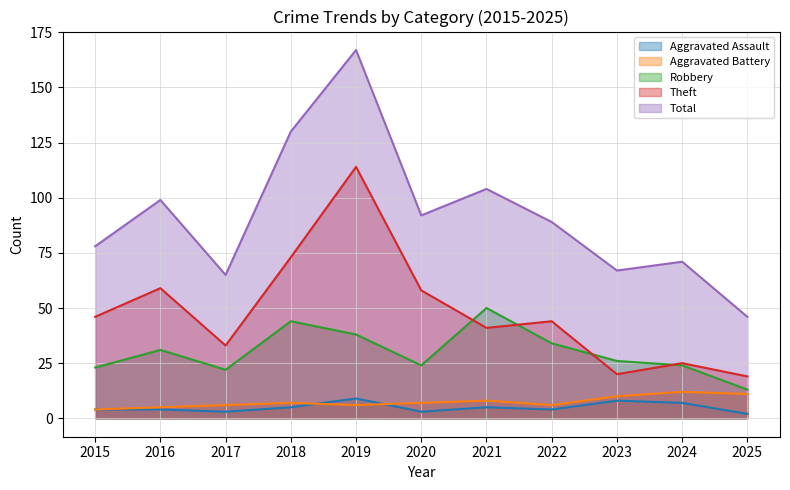

At which category does Aggravated Battery reach its first local peak?

2018